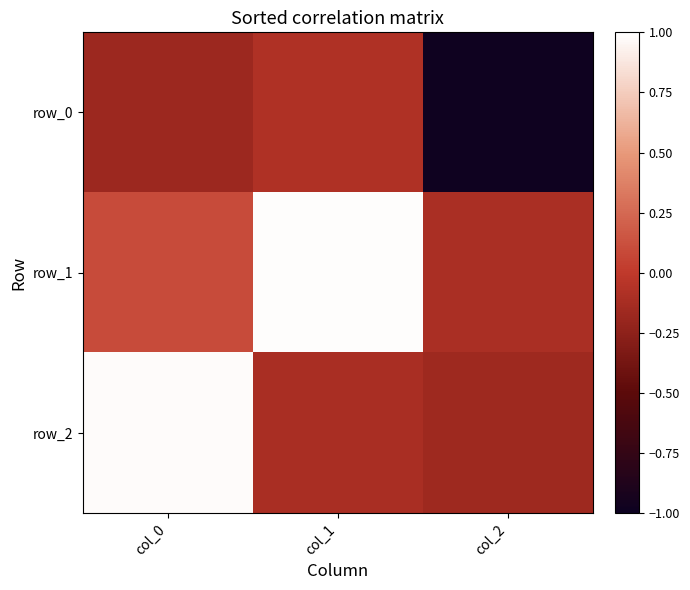

Count the number of data series in this chart.

3